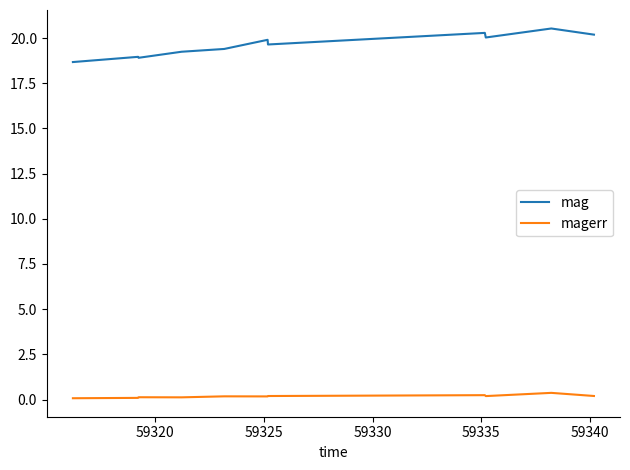

What is the difference between the maximum and minimum values in the mag series?

1.9